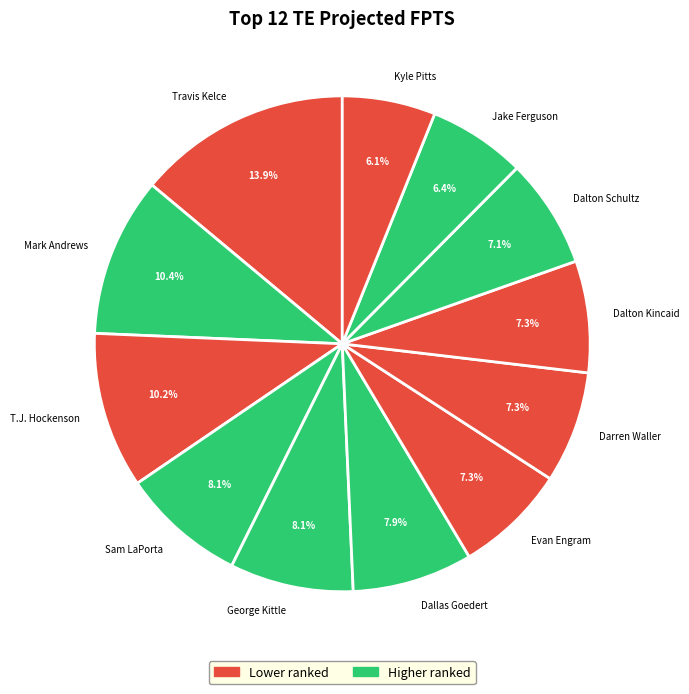

Approximately how many times larger is the value at Travis Kelce compared to Evan Engram?

1.9